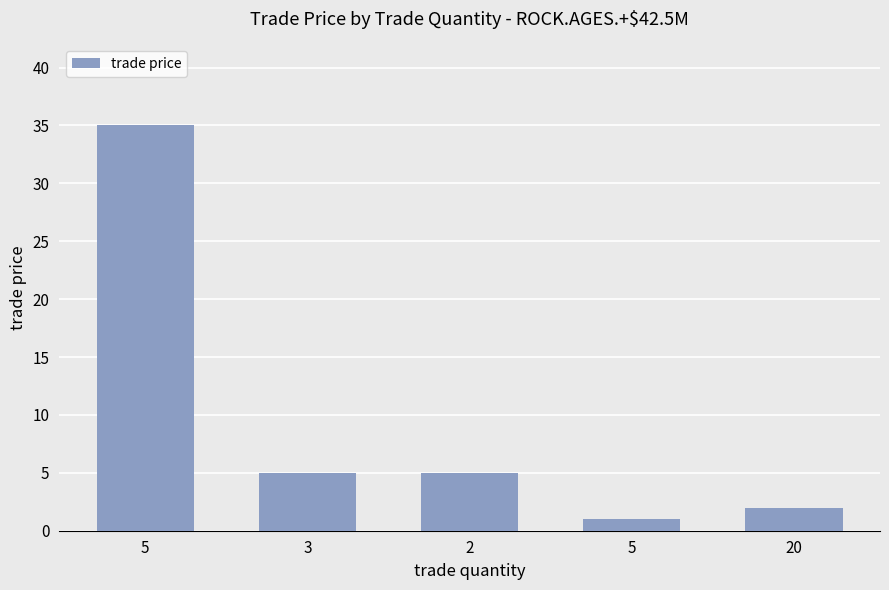

Reading right to left, extract all data points from this chart.

20=2	5=1	2=5	3=5	5=35